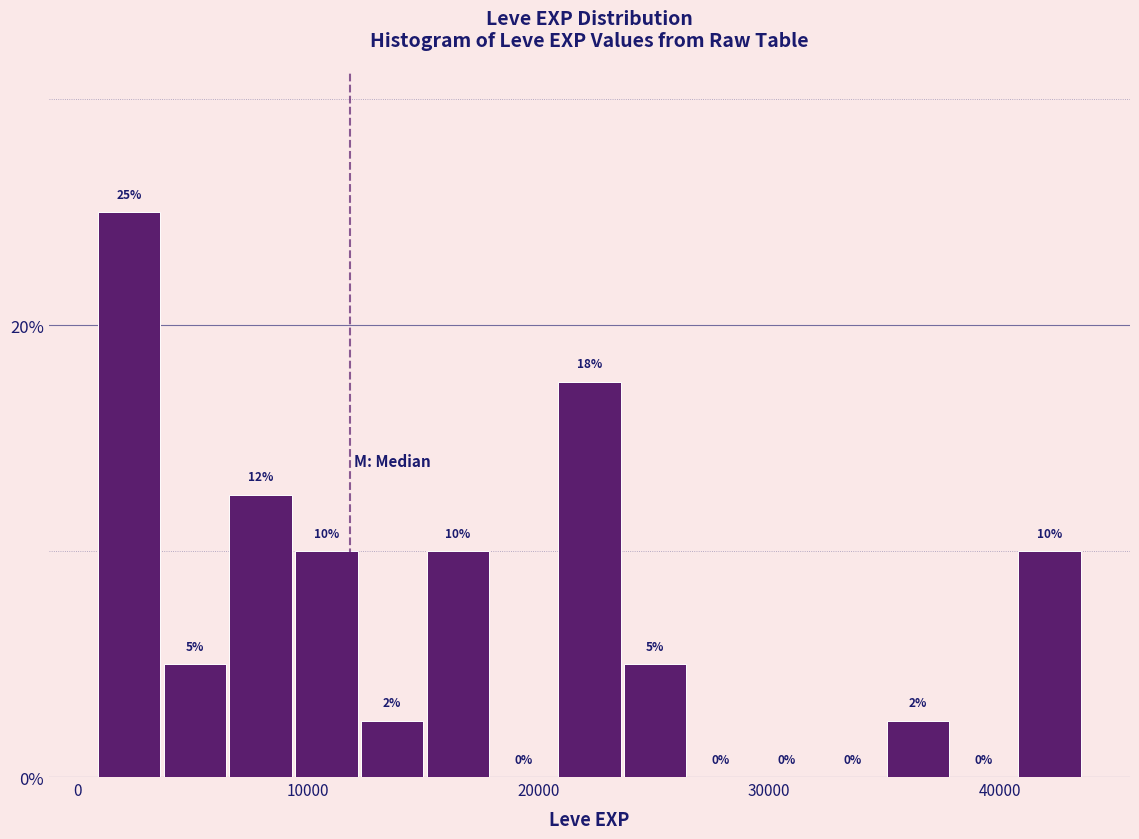

Around what value on the x-axis is the tallest bar? Give the approximate position of its centre, as read against the axis.

2000